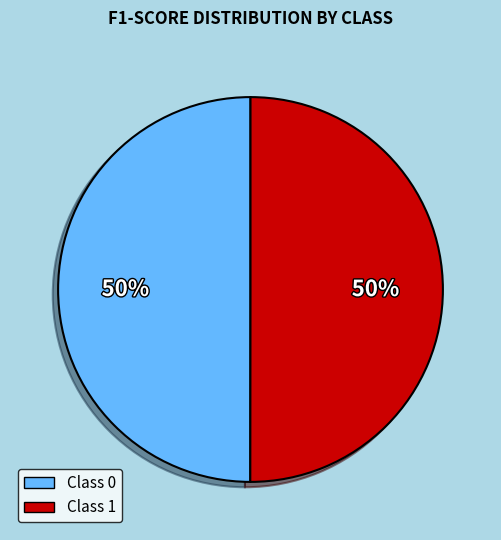

To the nearest percent, what is the average slice percentage?

50%